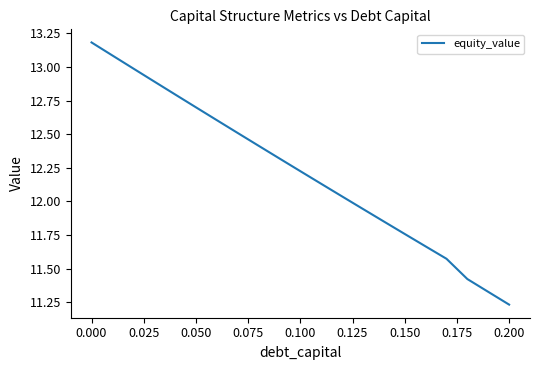

What is the difference between the maximum and minimum values?

2.0